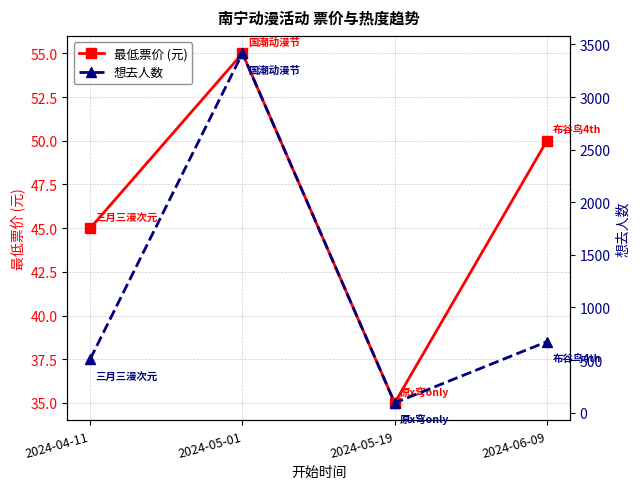

What is the label of the 4th point from the left?

2024-06-09